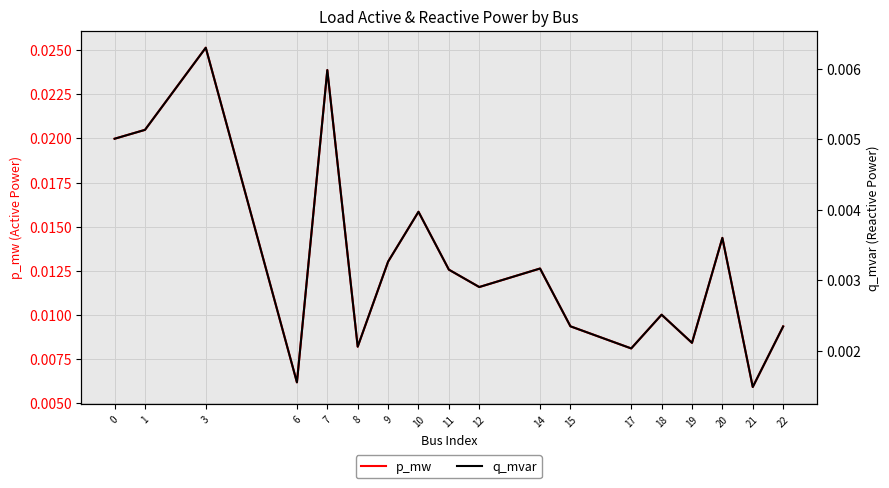

List the series in order of their overall mean, highest first.

p_mw, q_mvar